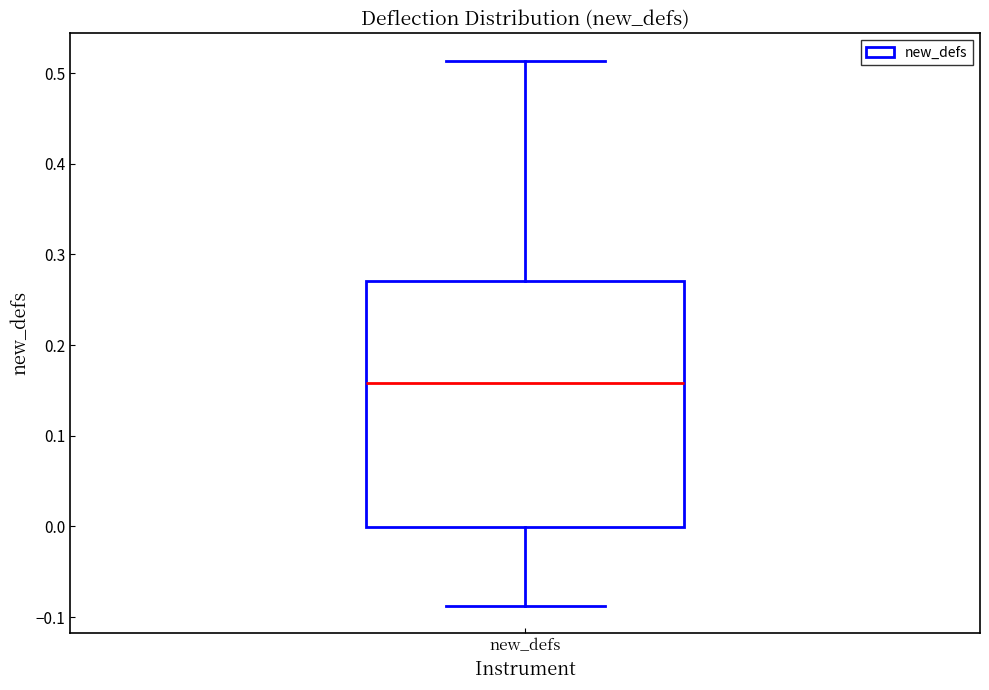

Read this box plot against the y-axis: the position of the median line, the range covered by the box, and the ends of both whiskers. The values are not printed on the chart, so give them approximately, as read against the axis.

median 0.16, box 0.00 to 0.27, whiskers -0.09 to 0.51